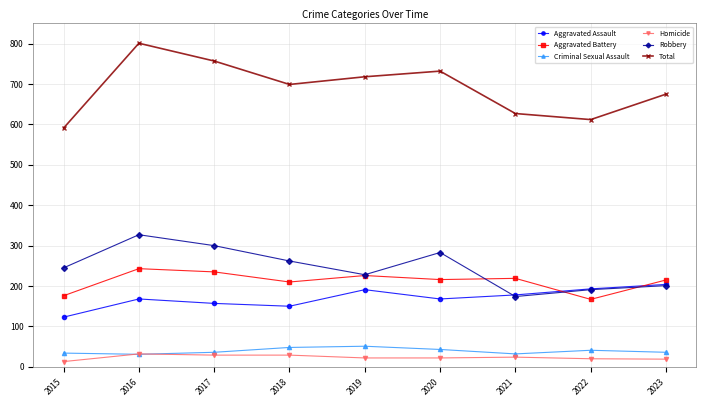

The value of Aggravated Battery at 2022 is 167. True or false?

True